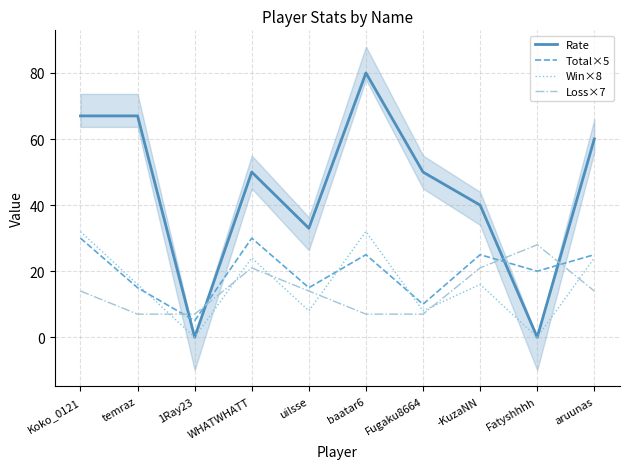

What is the label of the 6th point from the right?

uilsse